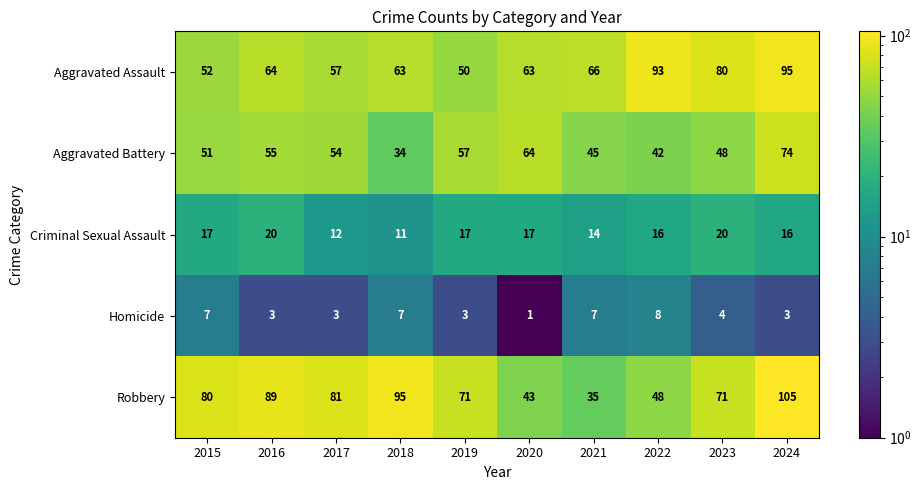

Between 2021 and 2022, which series saw the biggest shift?

Aggravated Assault